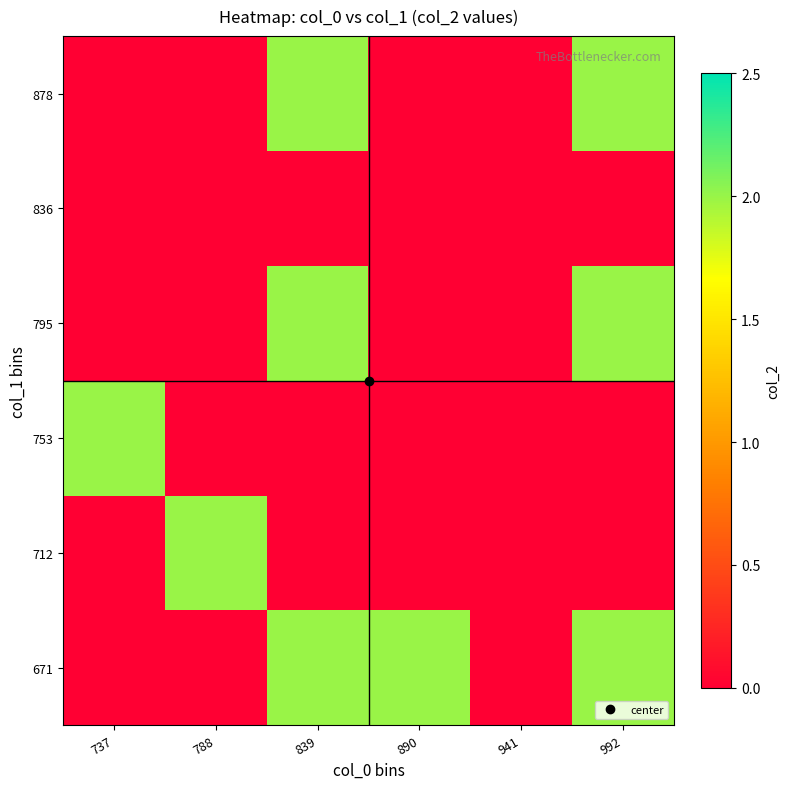

At which category is the sum across all series the highest?

839